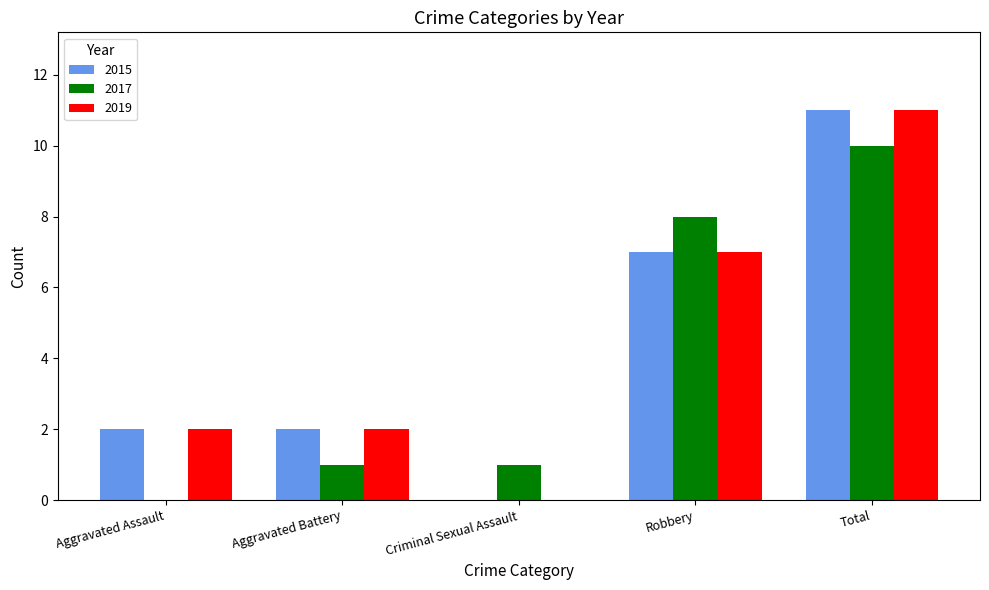

How many groups of bars are there?

5